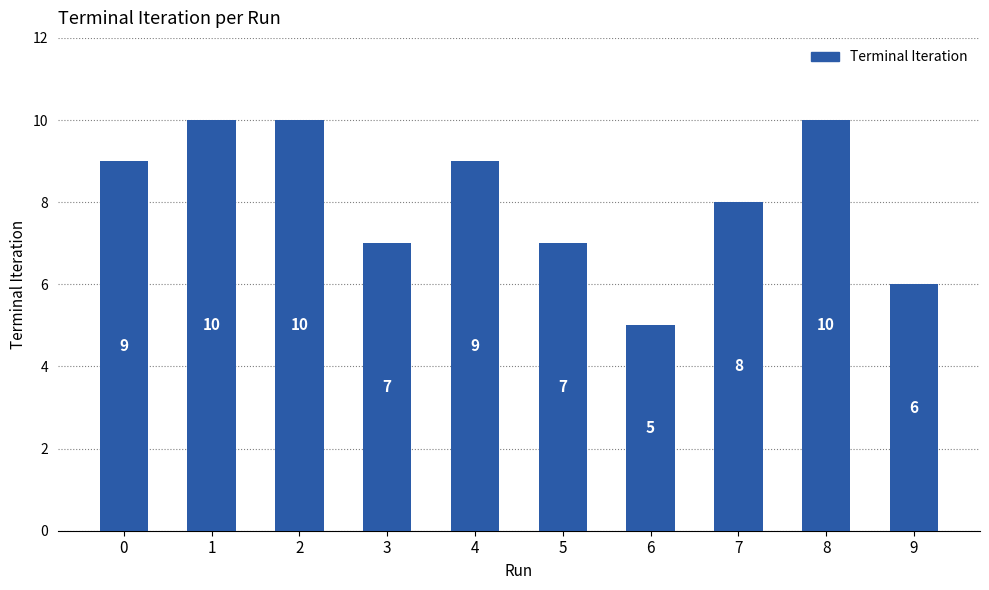

Are the bars horizontal?

No